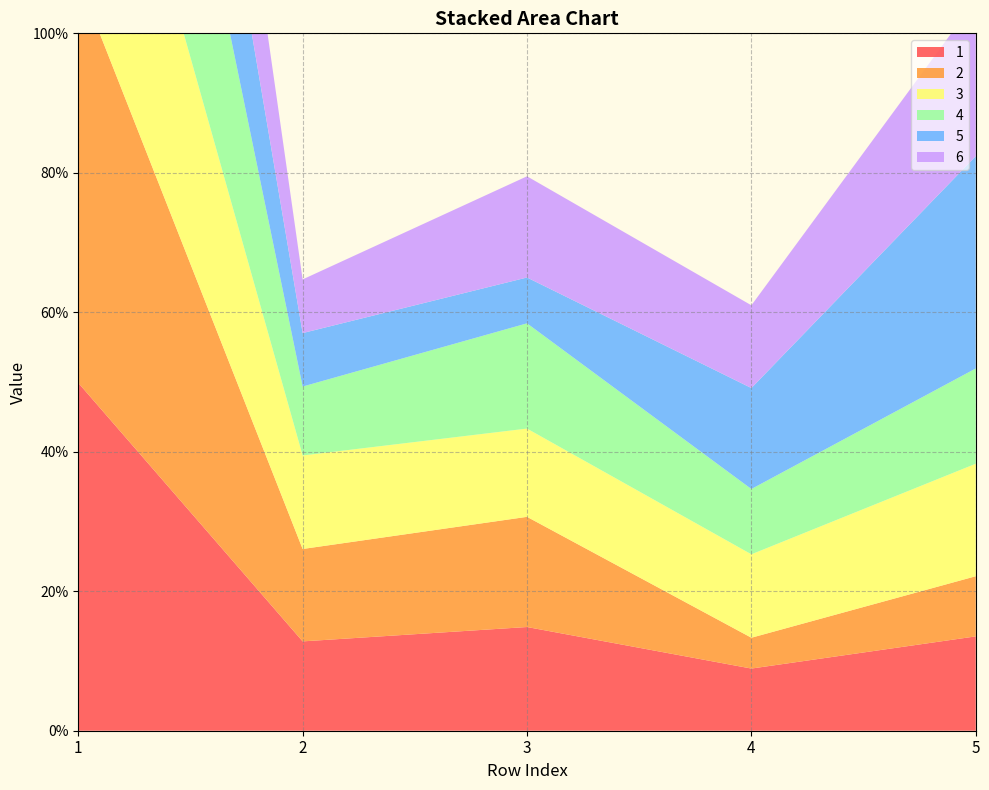

Reading left to right, transcribe all the data shown in this chart.

1: 1=0.5	2=0.1	3=0.1	4=0.1	5=0.1
2: 1=0.6	2=0.1	3=0.2	4=0.0	5=0.1
3: 1=0.5	2=0.1	3=0.1	4=0.1	5=0.2
4: 1=0.5	2=0.1	3=0.2	4=0.1	5=0.1
5: 1=0.4	2=0.1	3=0.1	4=0.1	5=0.3
6: 1=0.4	2=0.1	3=0.1	4=0.1	5=0.2